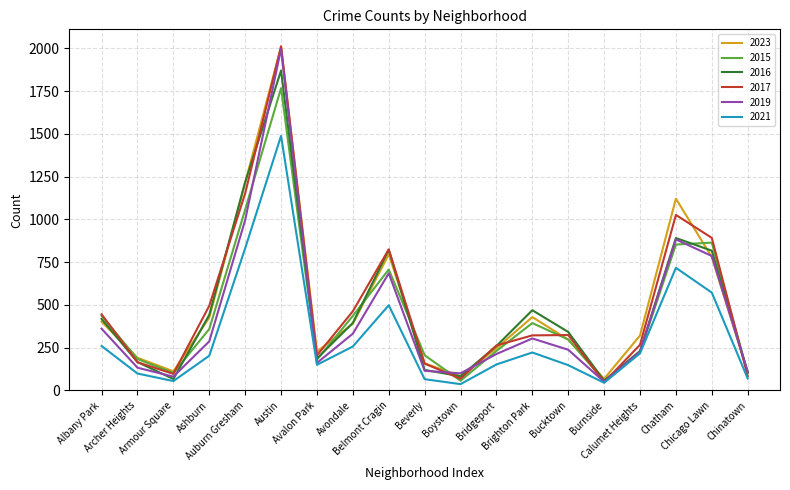

What is the sum of the 2015 values at Brighton Park and Chicago Lawn?

1258